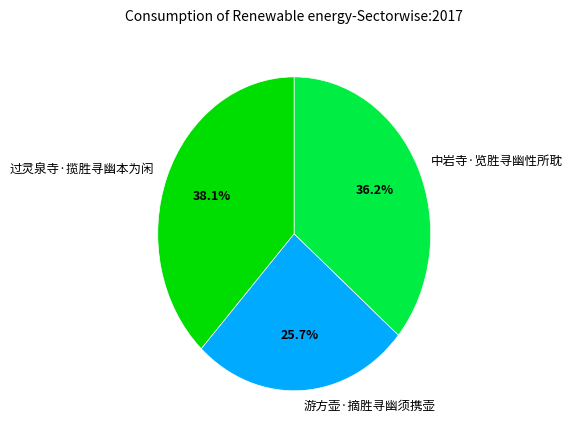

The 中岩寺·览胜寻幽性所耽 slice represents 43% of the pie. True or false?

False